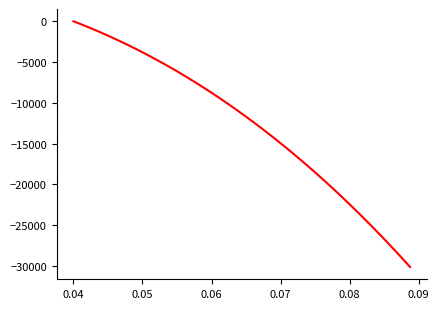

What is the smallest value displayed?

-30144.1